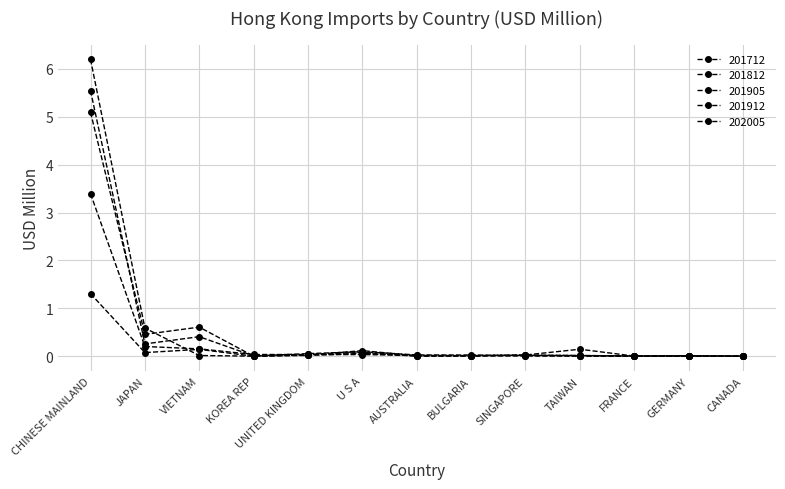

At which category is the sum across all series the highest?

CHINESE MAINLAND